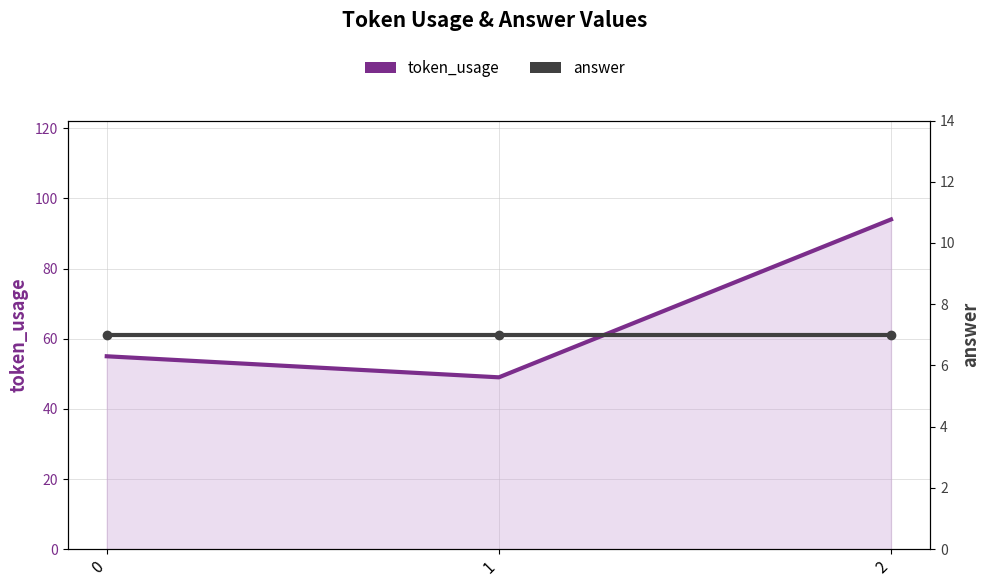

Reading right to left, what are all the values shown in this chart?

token_usage: 2=94	1=49	0=55
answer: 2=7	1=7	0=7